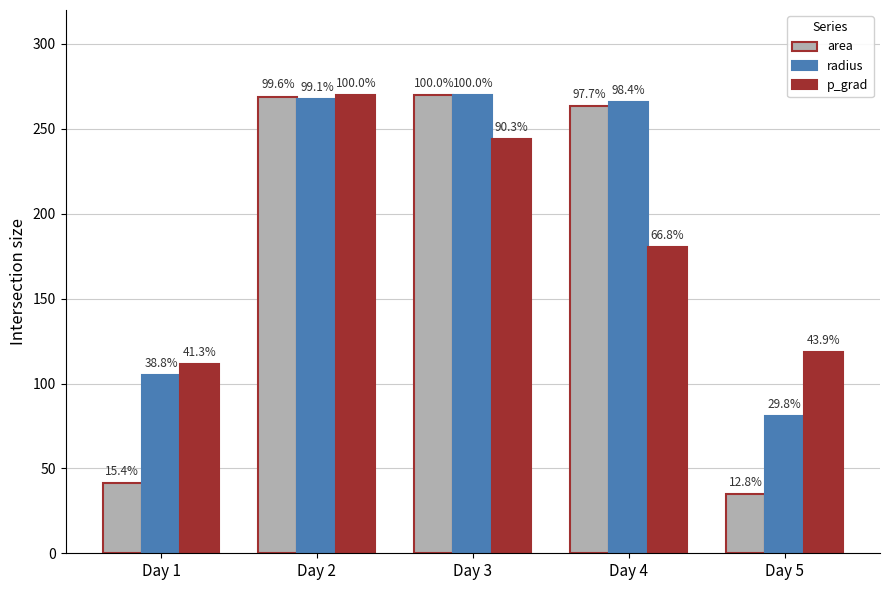

What is the value of the area bar at the 4th from the left?

263.7